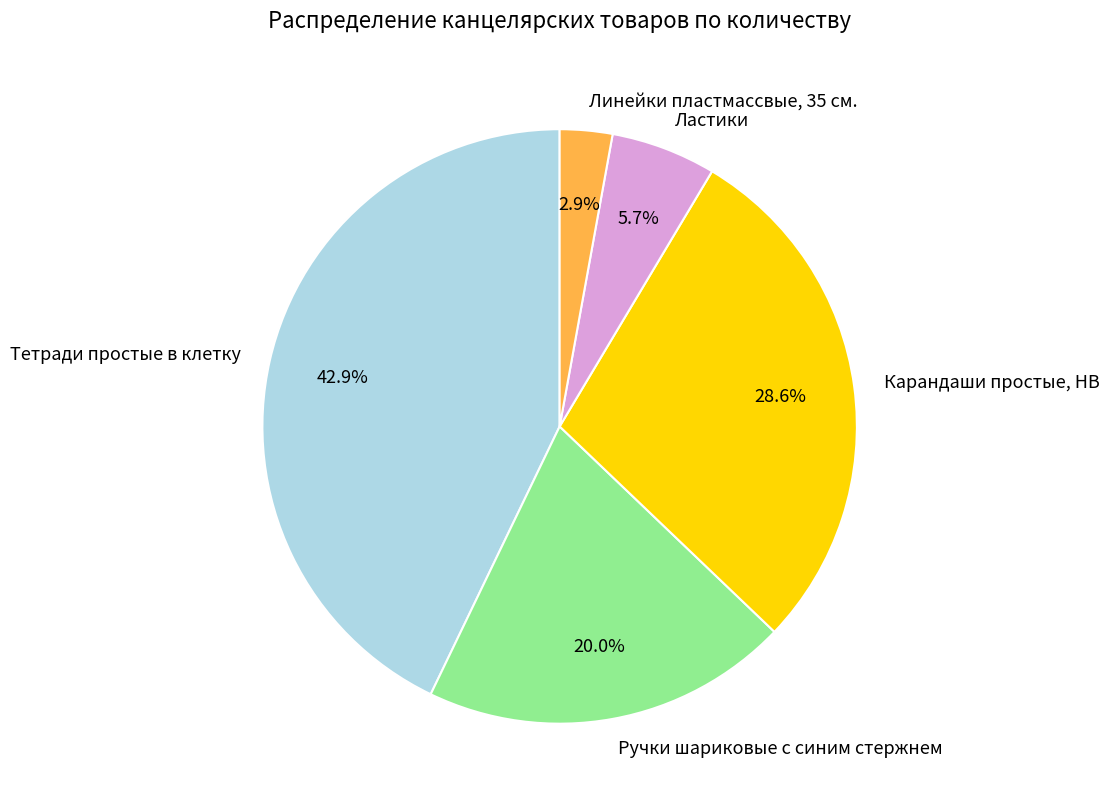

To the nearest percent, what is the combined percentage of Ручки шариковые с синим стержнем and Ластики?

26%